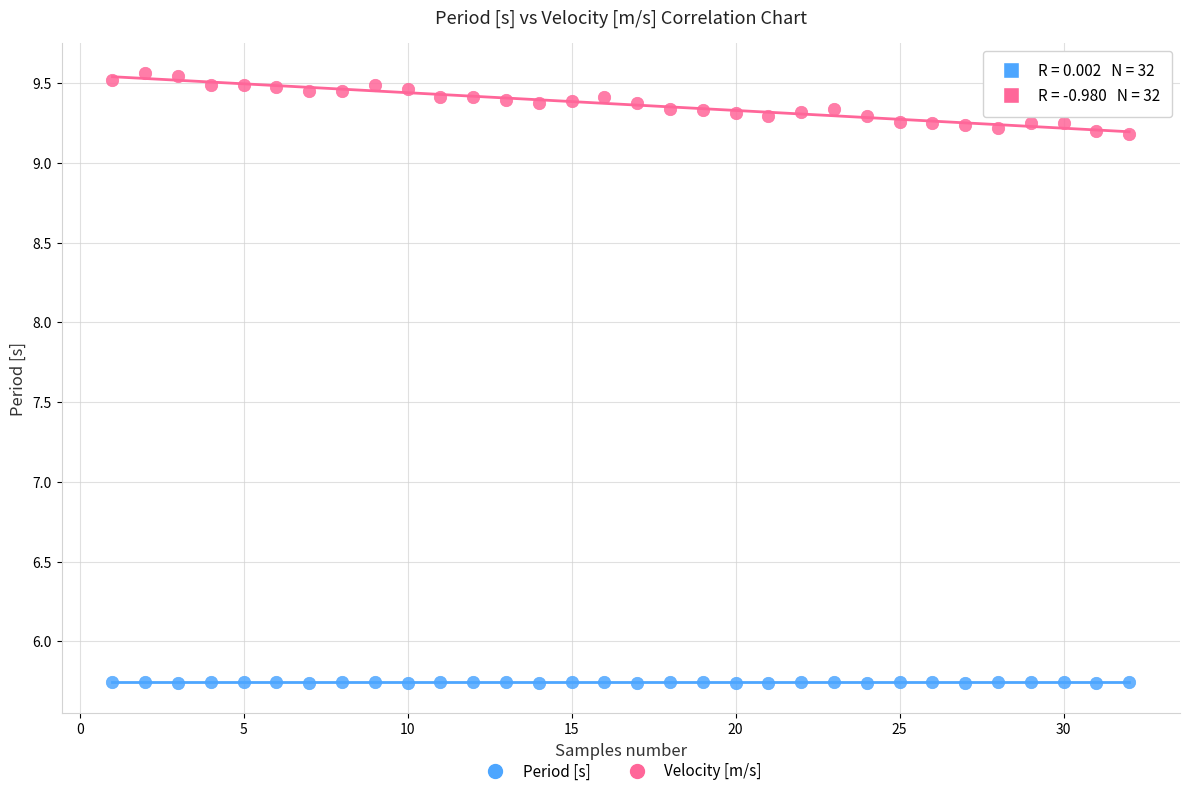

Which series contains the lowest Y value?

Period [s]